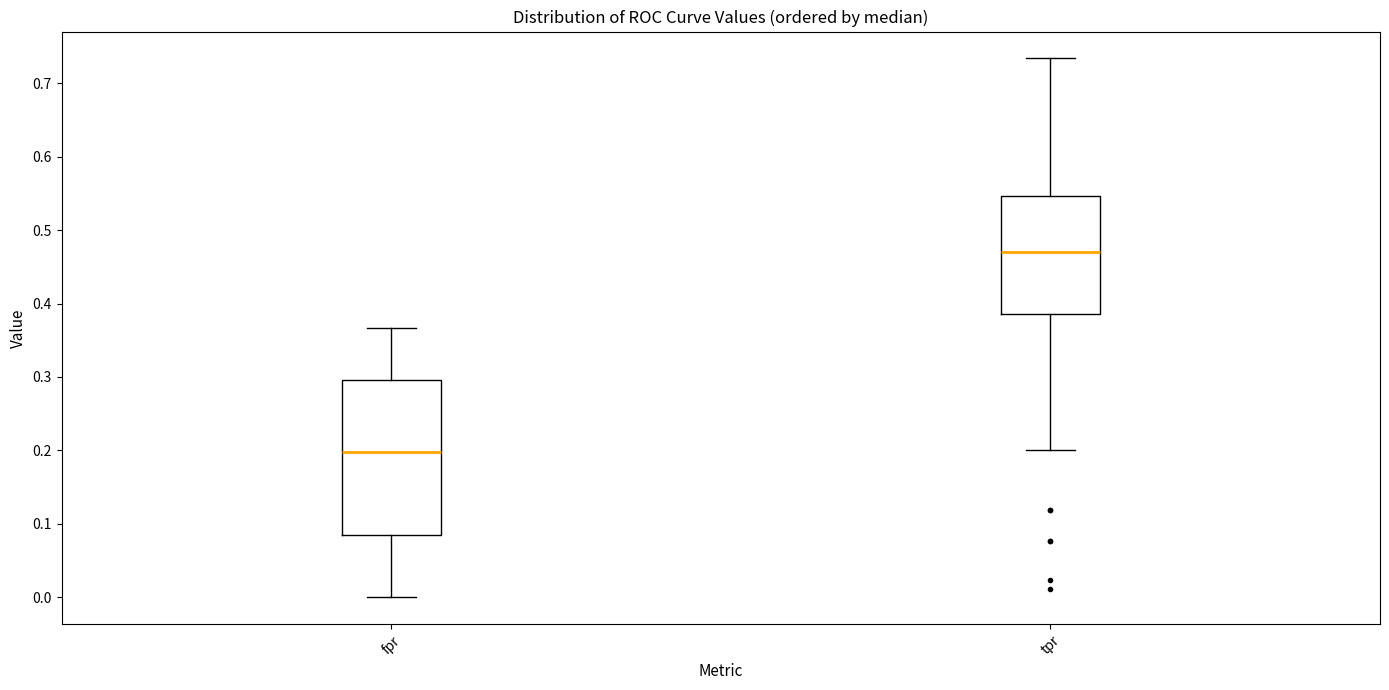

Reading left to right, read every box against the y-axis: the position of its median line, the range the box covers, and the ends of its whiskers. The values are not printed on the chart, so give them approximately, as read against the axis.

fpr: median 0.20, box 0.08 to 0.30, whiskers 0.00 to 0.37
tpr: median 0.47, box 0.39 to 0.55, whiskers 0.20 to 0.73